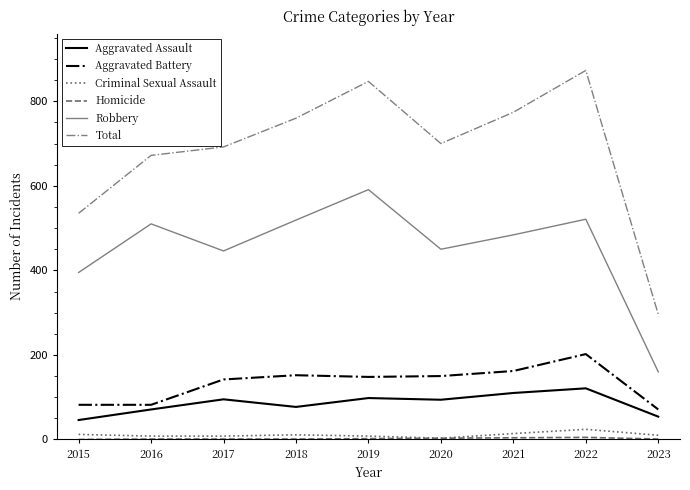

Which series has the largest total across all categories?

Total